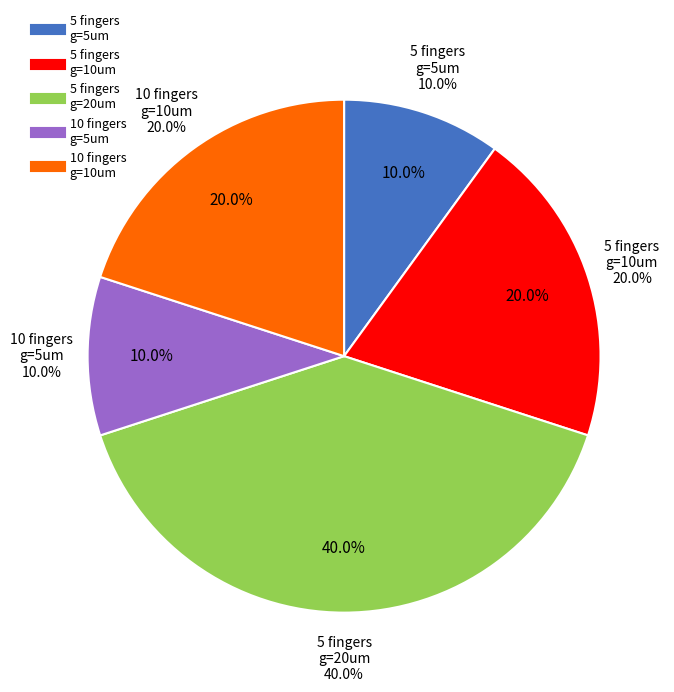

Is it true that 5 fingers
g_5um is 10% of the pie?

True